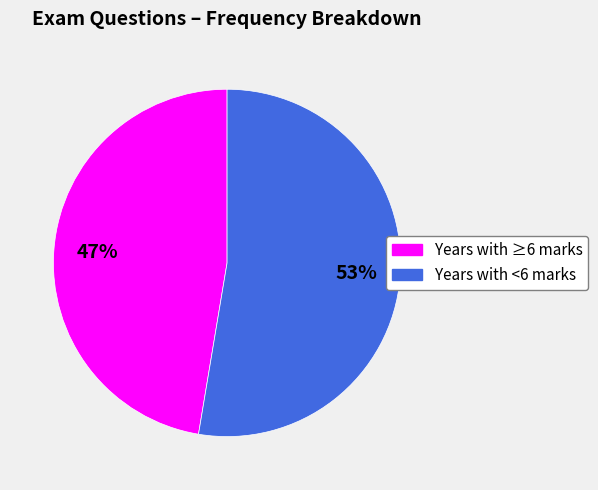

Approximately how many times larger is the value at Years with <6 marks compared to Years with ≥6 marks?

1.1